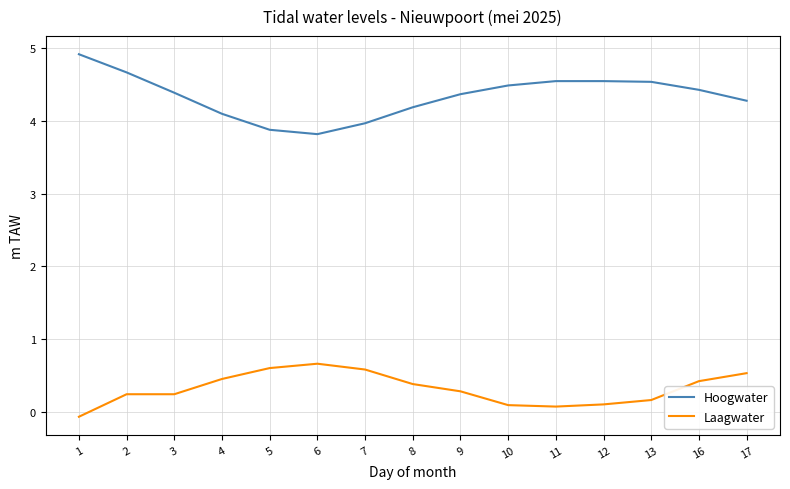

Which series has the largest total across all categories?

Hoogwater